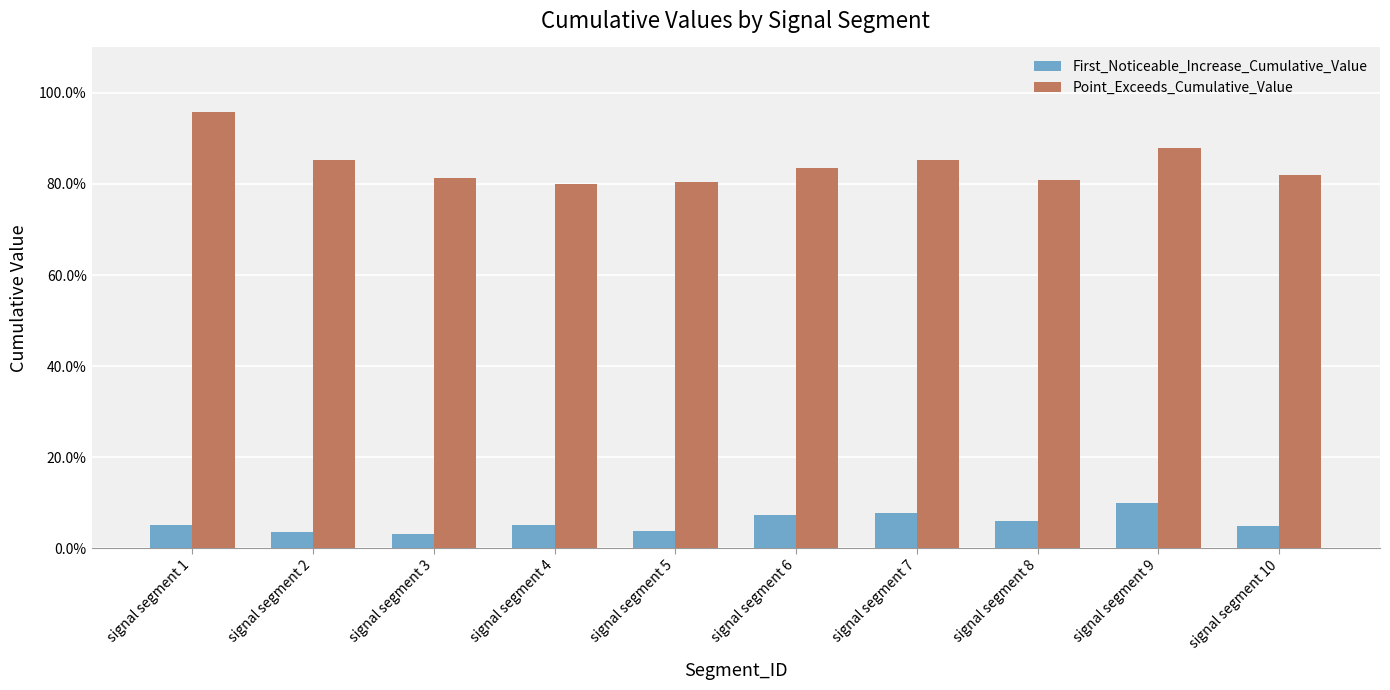

What are all the series names shown in the legend?

First_Noticeable_Increase_Cumulative_Value, Point_Exceeds_Cumulative_Value